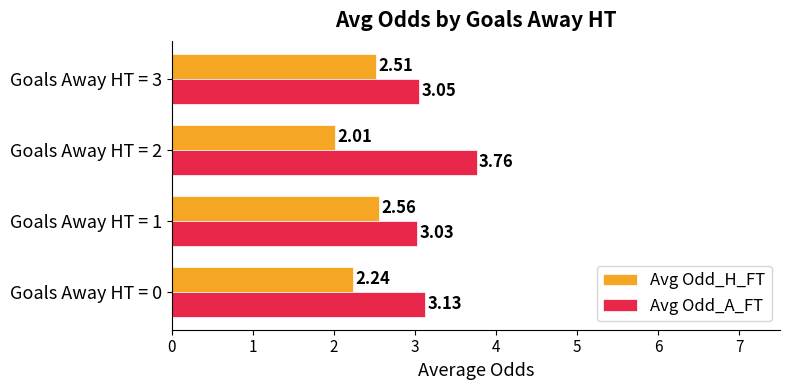

Which series has the largest total across all categories?

Avg Odd_A_FT